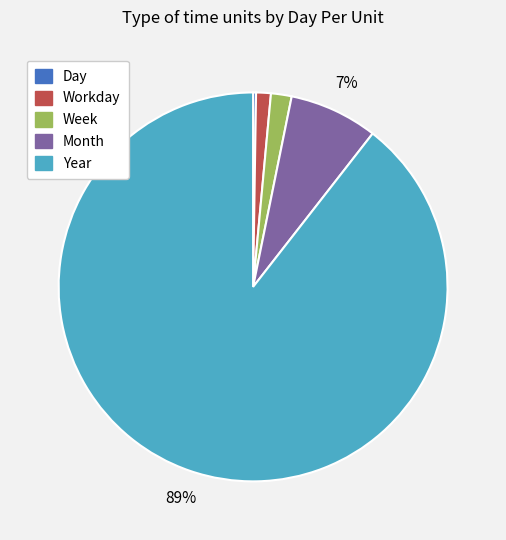

Do Week and Month together represent more than half of the pie?

No